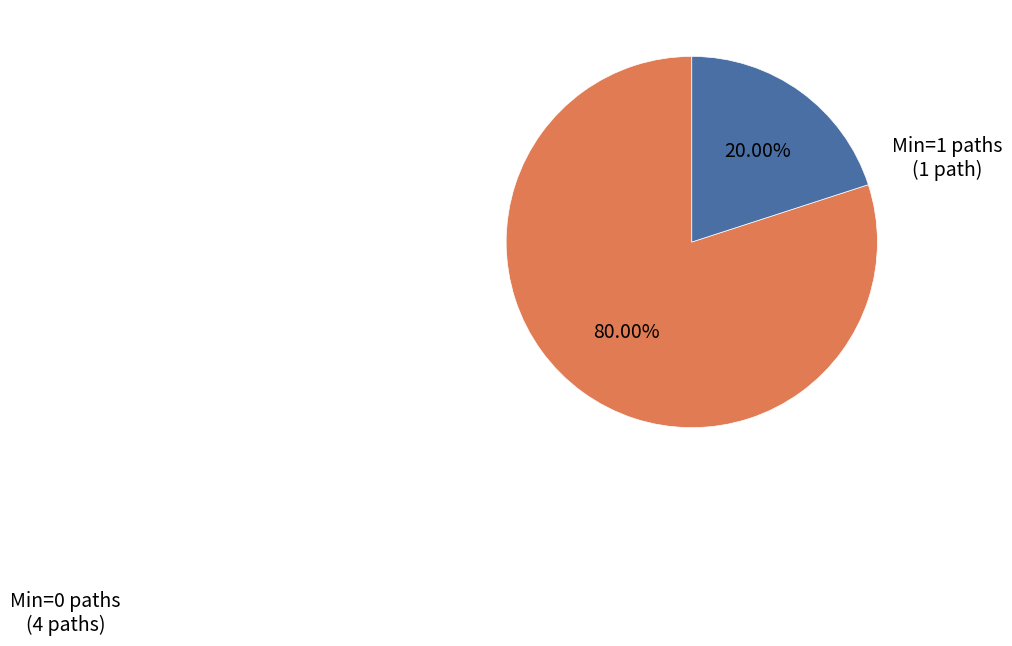

Is there any slice that represents more than half of the pie?

Yes